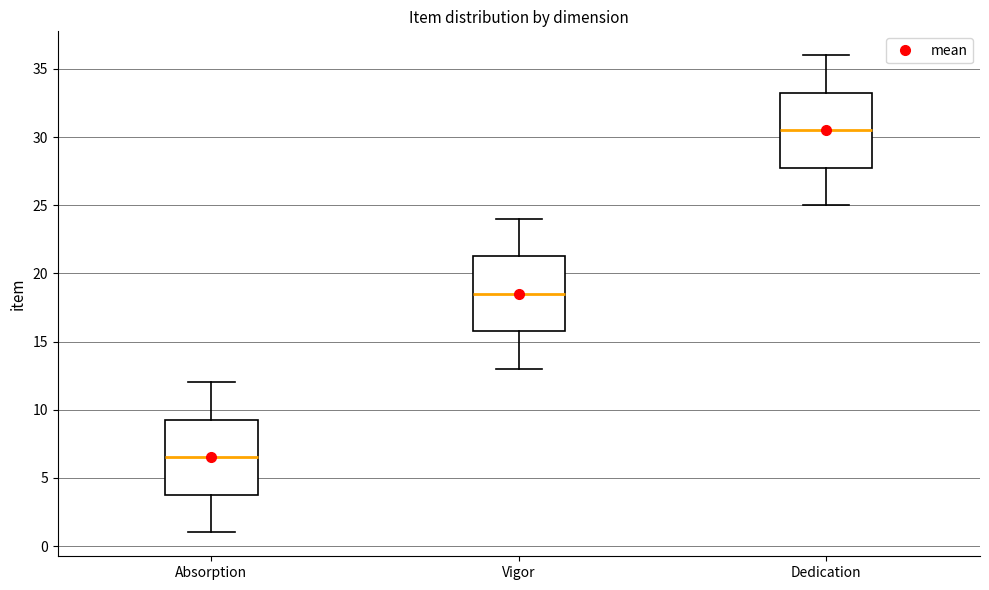

Which box has the highest median line?

Dedication